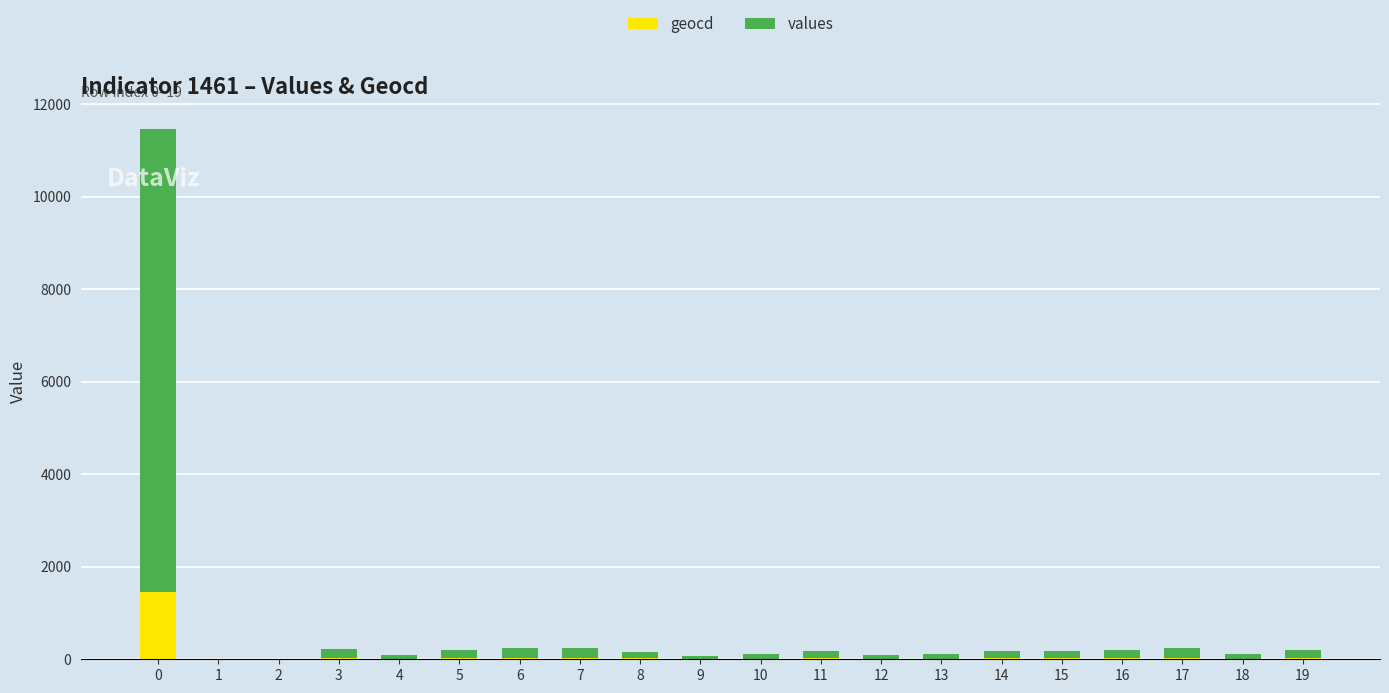

Are the bars horizontal?

No